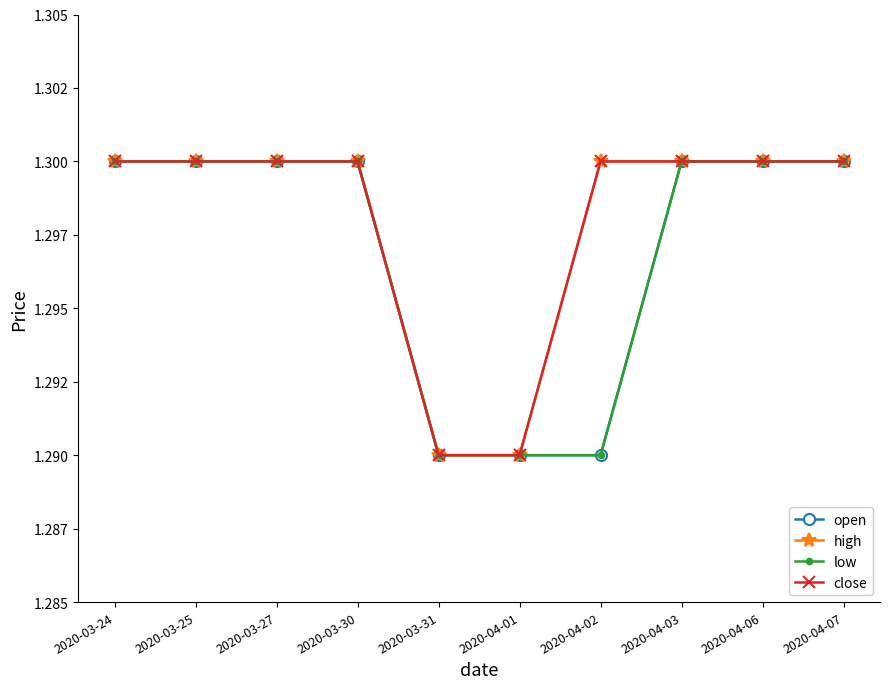

True or false: low and high intersect in this chart.

False